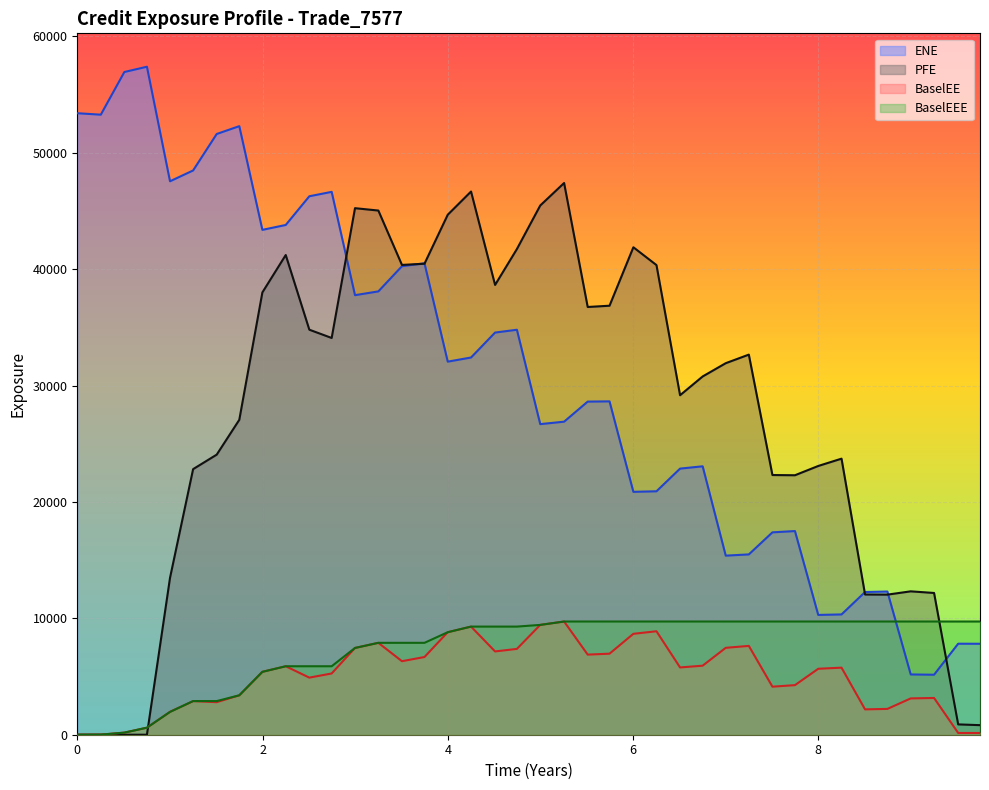

What is the value of the BaselEE point at the 18th from the left?

9290.7